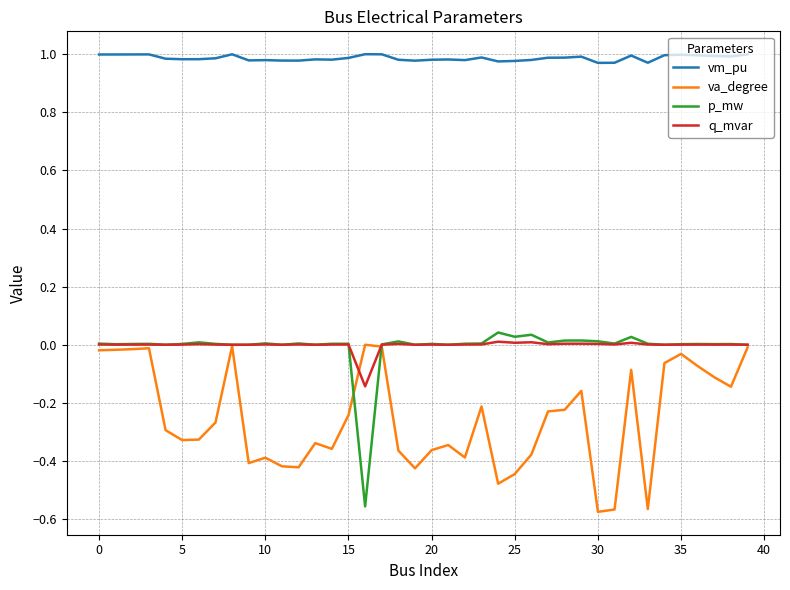

True or false: p_mw and q_mvar cross at least once.

True